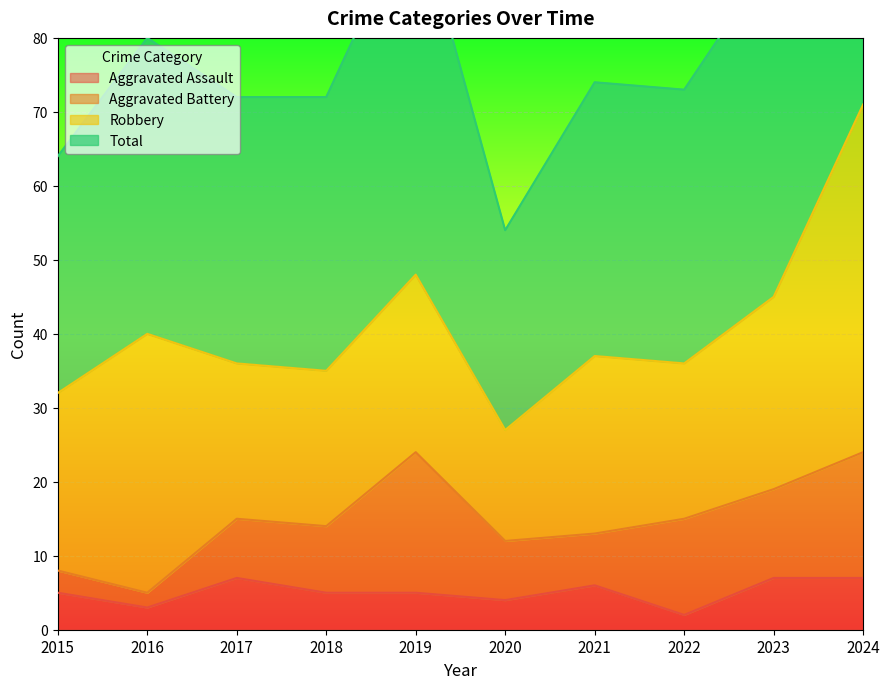

The value of Aggravated Assault at 2016 is 1. True or false?

False